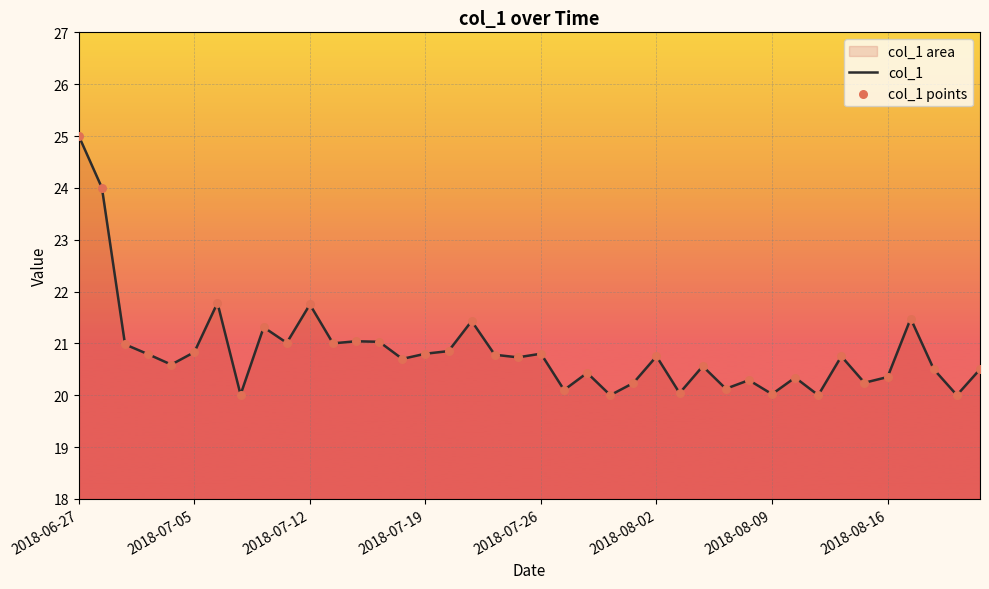

What is the difference between the maximum and minimum values?

5.0